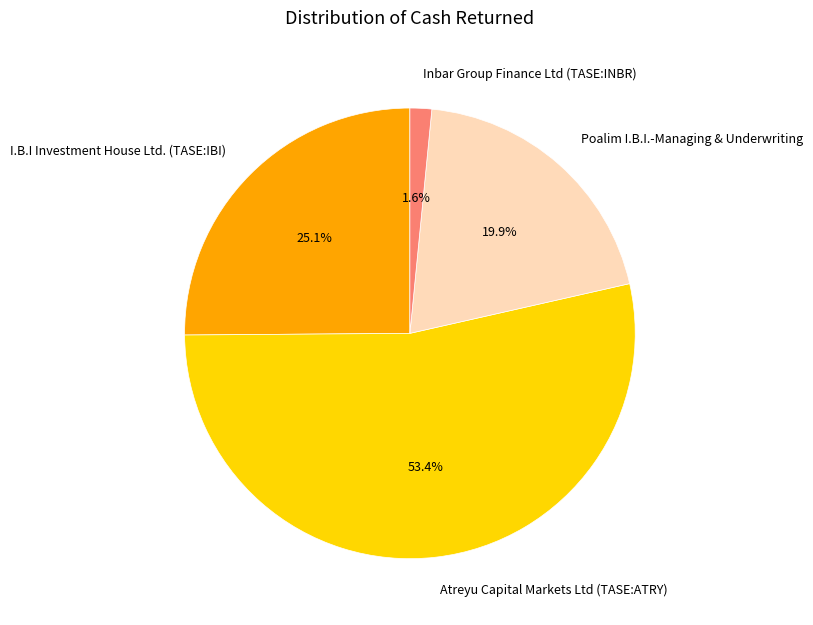

To the nearest percent, what portion does Poalim I.B.I.-Managing & Underwriting represent?

20%